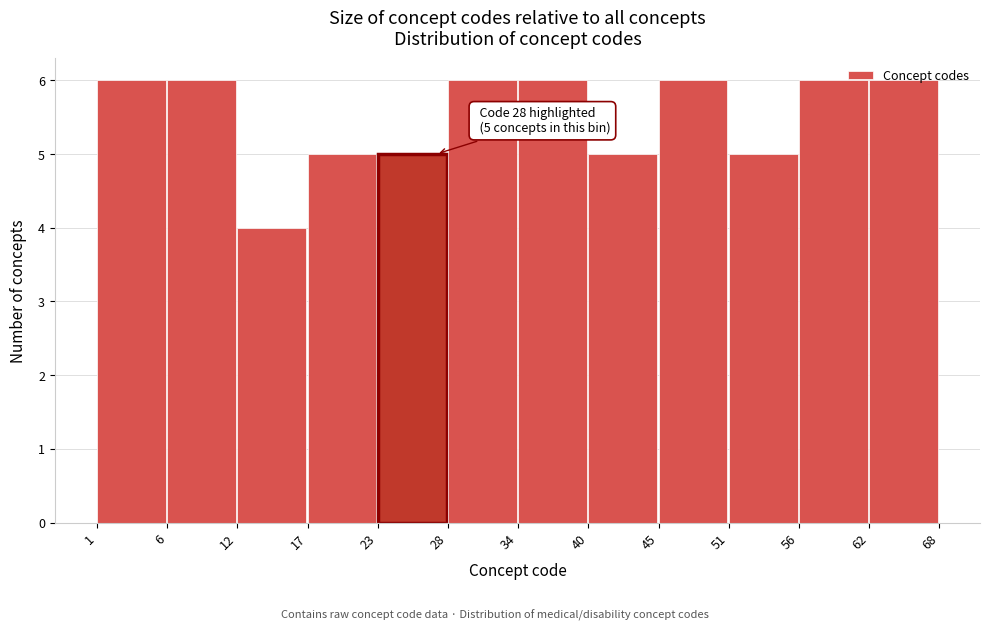

What is the minimum value shown in the chart?

4